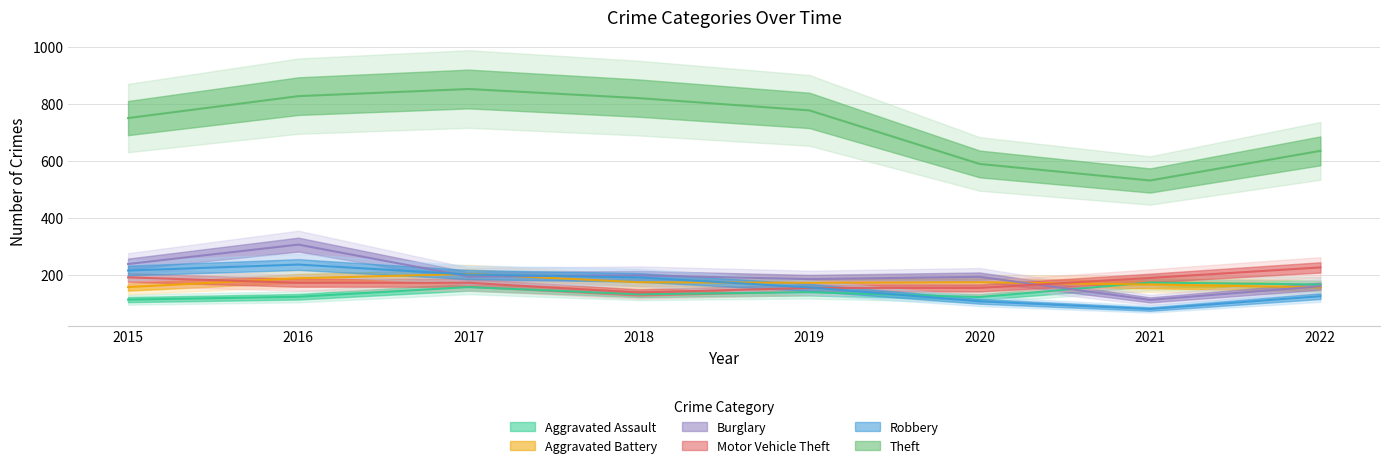

What is the difference between the maximum and minimum values in the Burglary series?

194